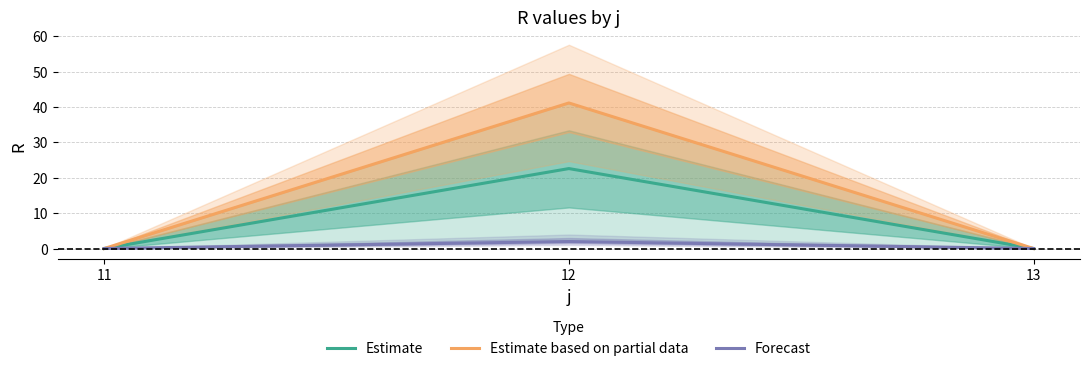

True or false: Estimate based on partial data has a value of 0.0 at 13.

True